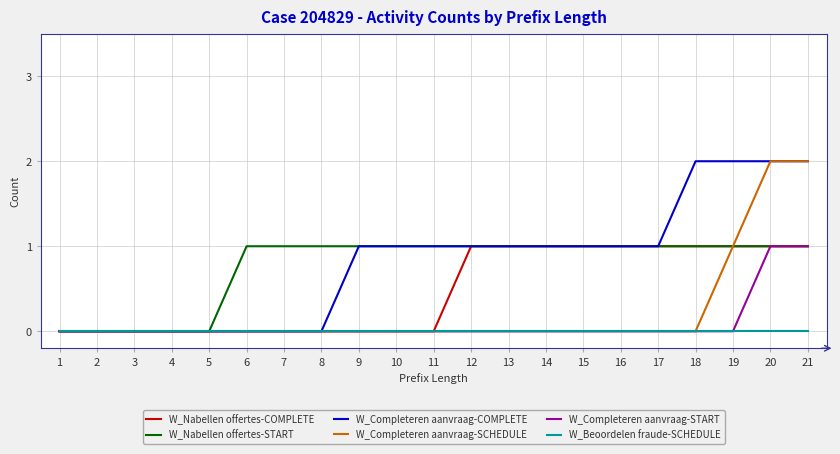

Is it true that W_Completeren aanvraag-SCHEDULE equals 1 at 3?

False